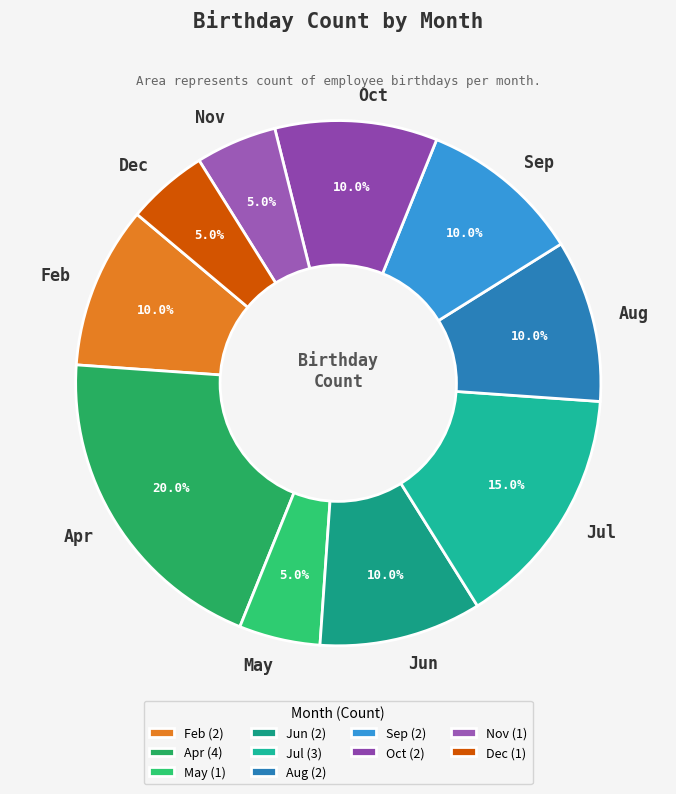

How many slices are in this pie chart?

10